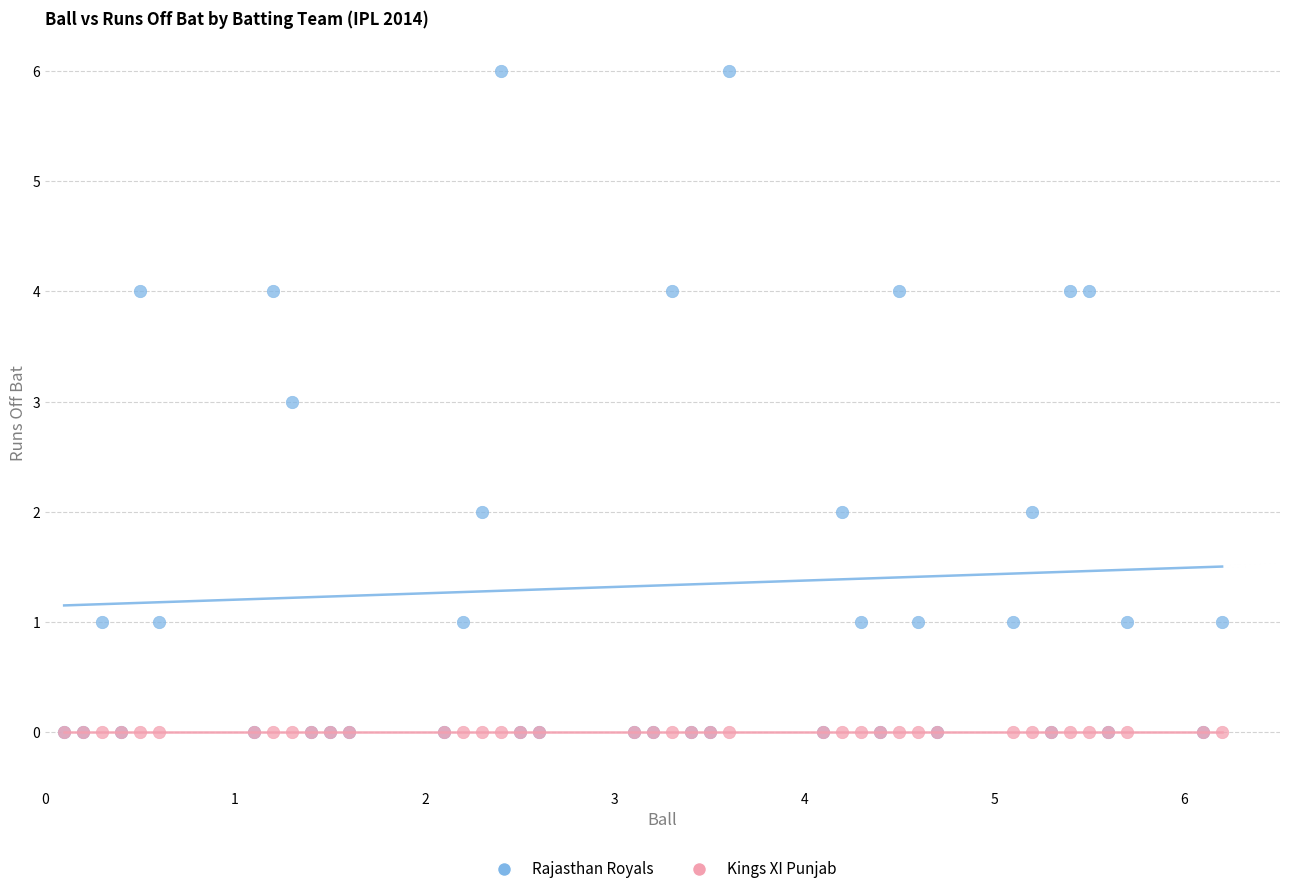

What are all the series names shown in the legend?

Rajasthan Royals, Kings XI Punjab